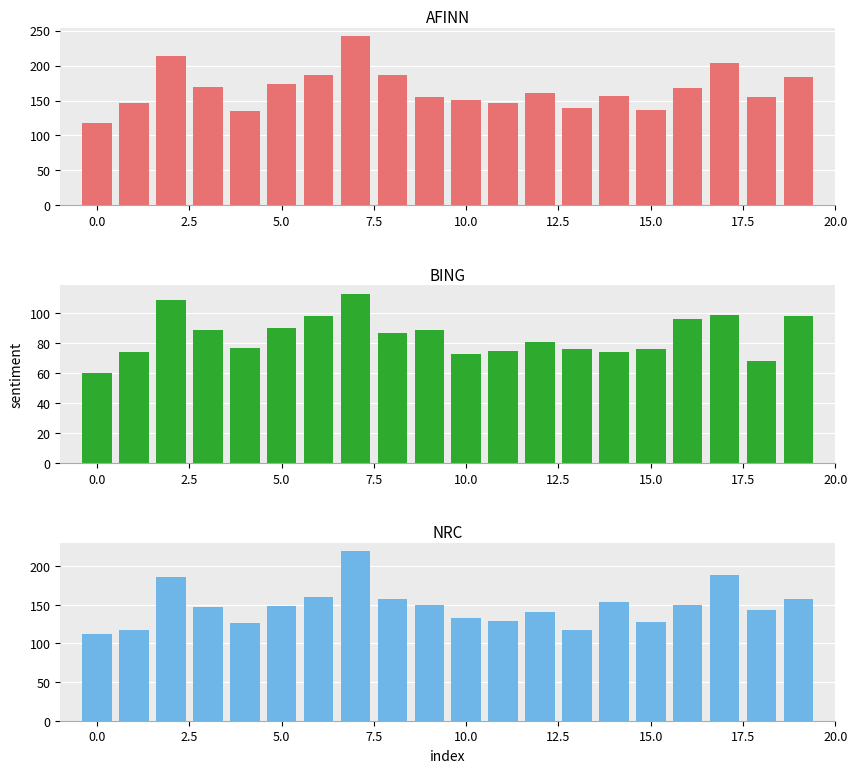

What is the difference between the BING values at 20.0 and 12.5?

9